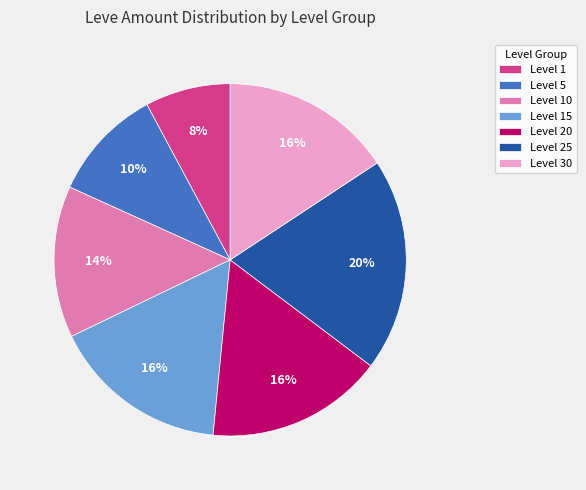

To the nearest percent, what is the difference between the Level 25 and Level 1 slice percentages?

12%